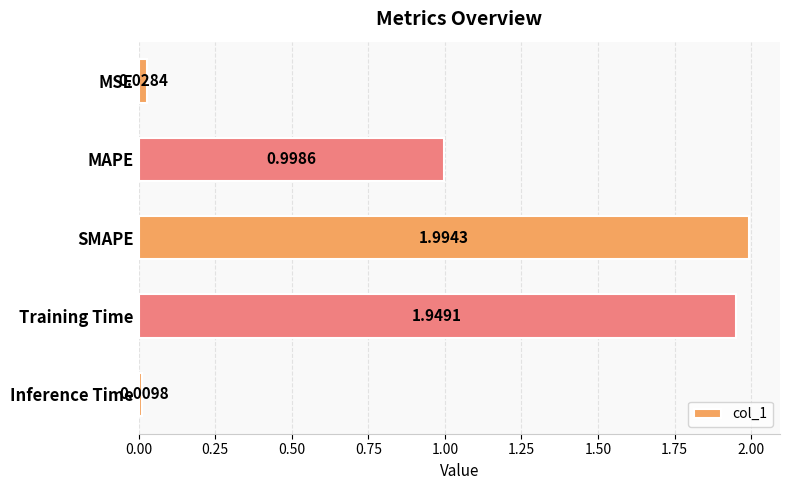

What is the average value?

1.0